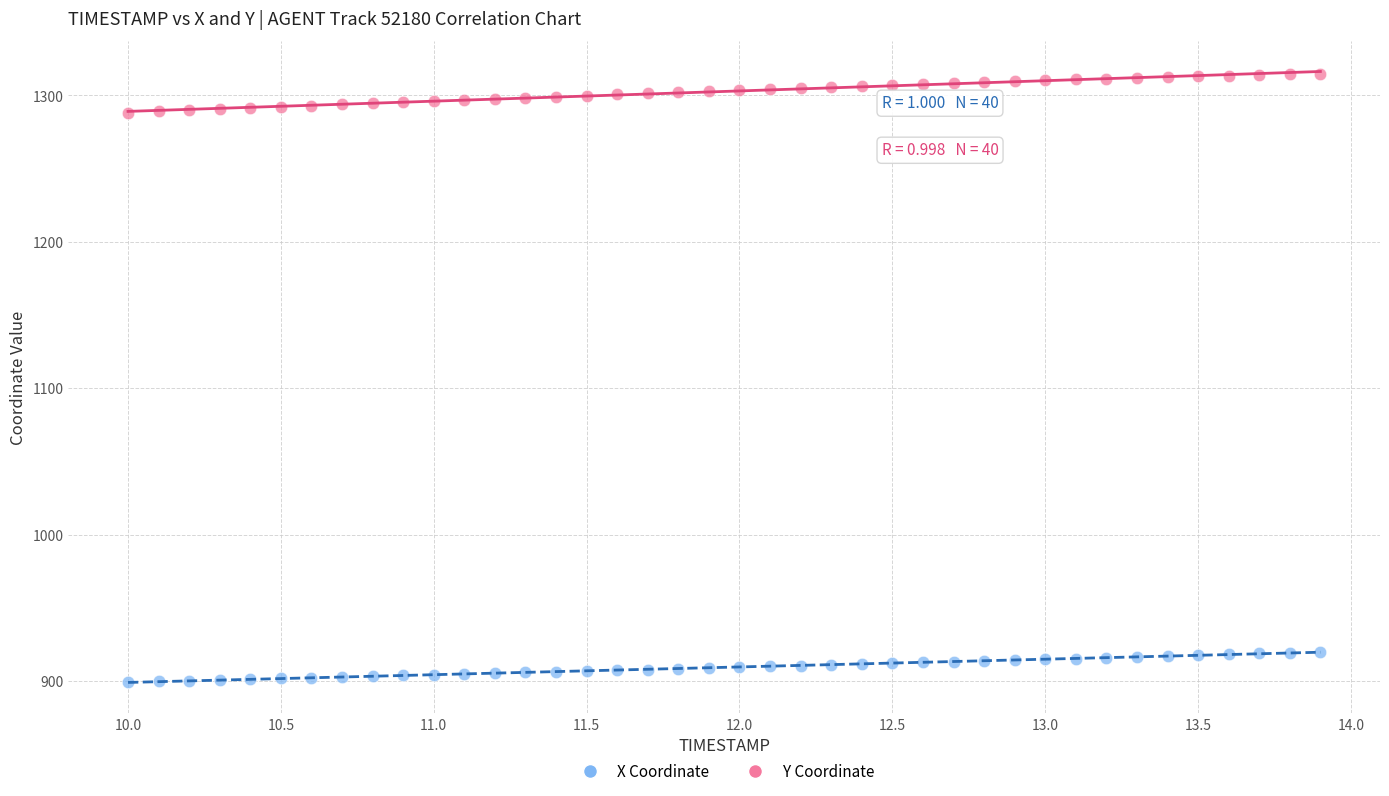

Which series contains the lowest Y value?

X Coordinate